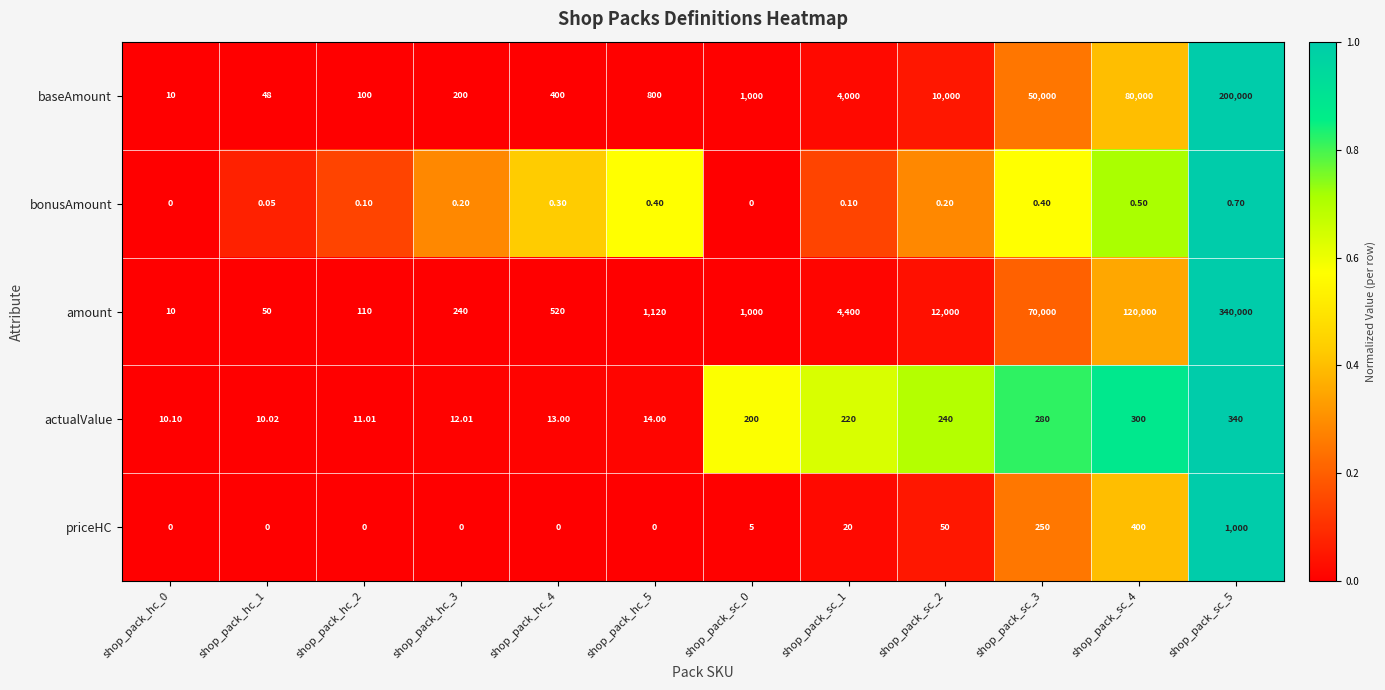

Which series changed the most between shop_pack_sc_4 and shop_pack_sc_5?

amount